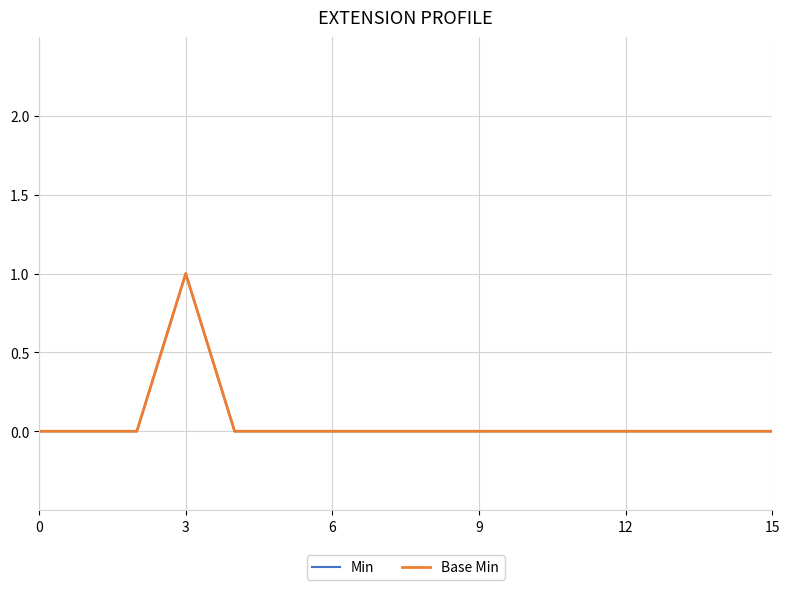

Does the chart have visible grid lines?

Yes